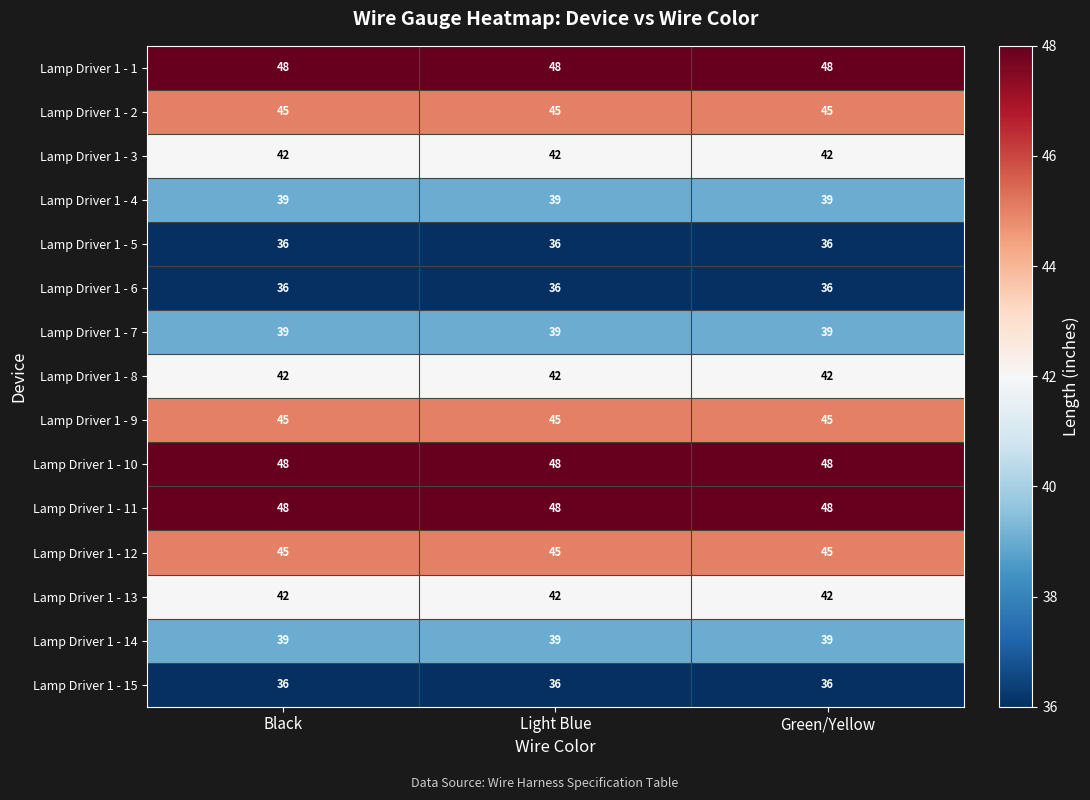

Read the Lamp Driver 1 - 9 value at Black.

45